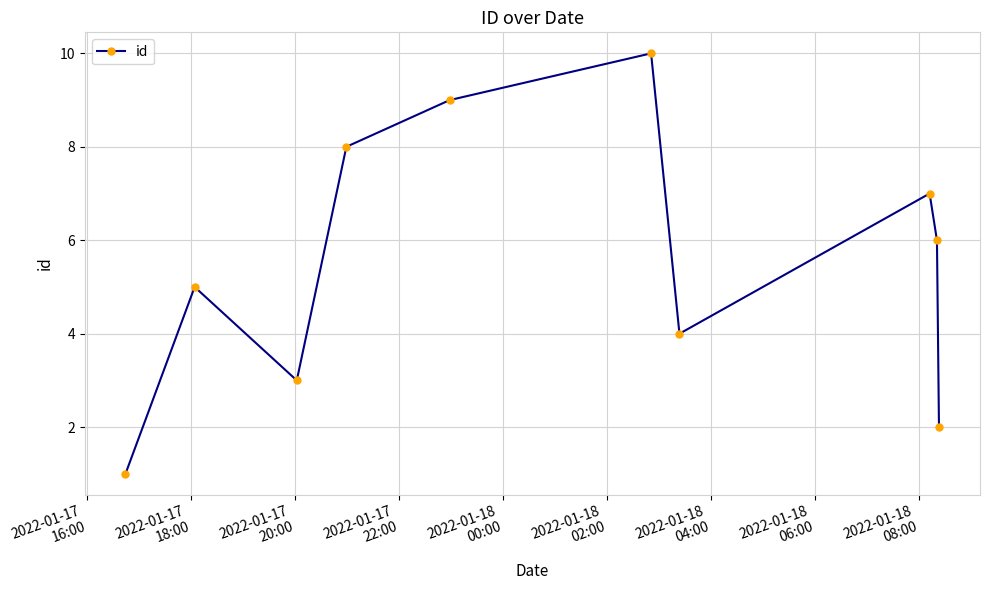

True or false: there are more than 2 points higher than both neighbors.

True